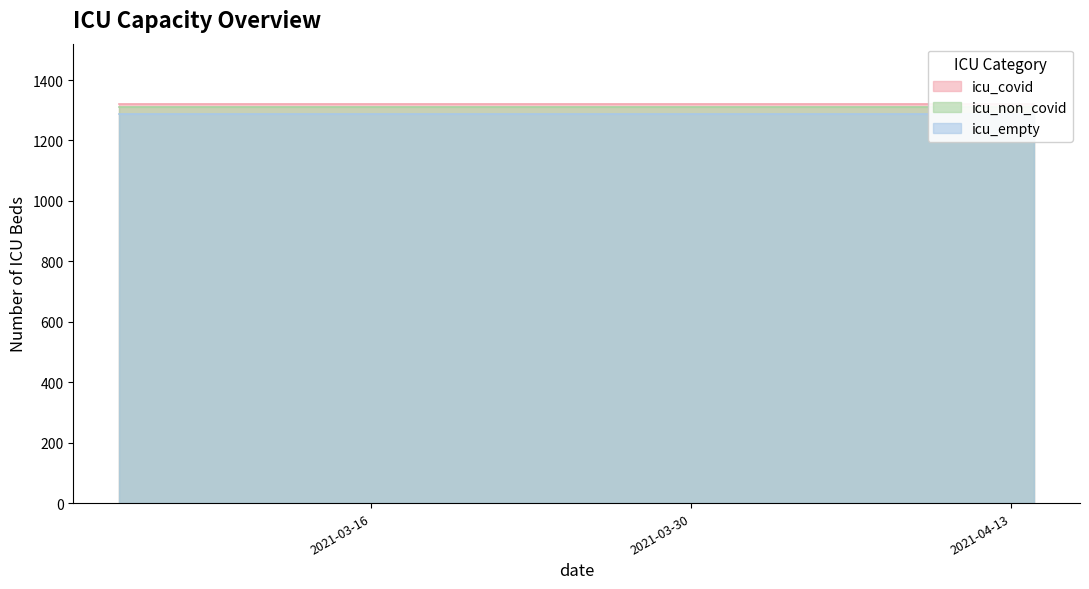

What is the label of the 23rd point from the right?

2021-03-27